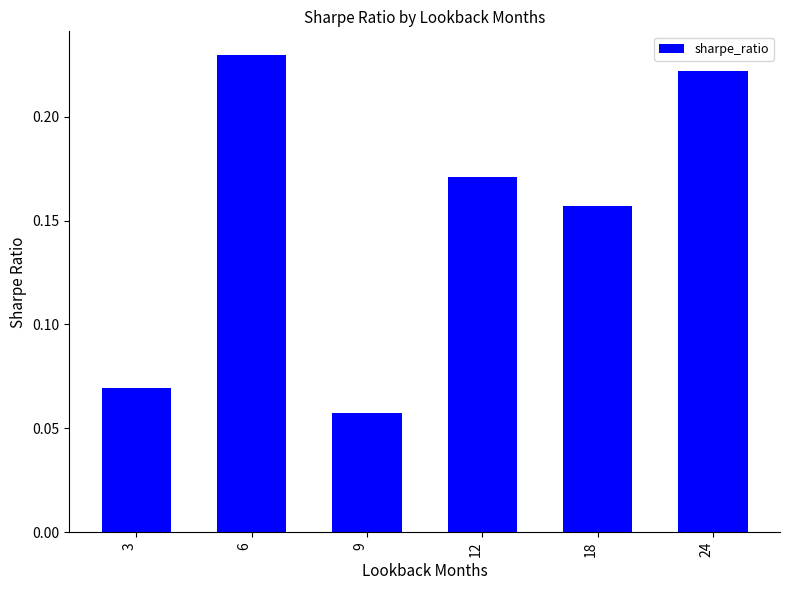

Are the bars horizontal?

No